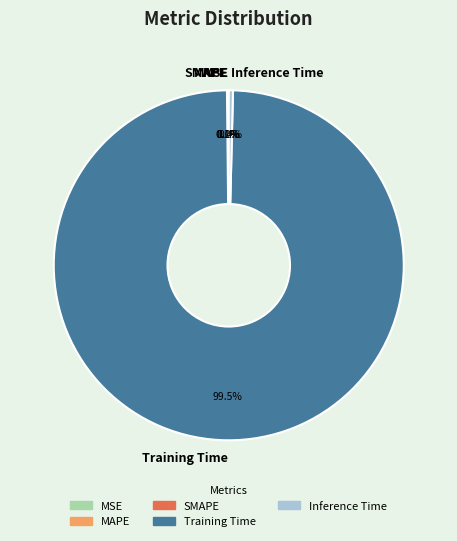

Which category has the biggest portion of the pie?

Training Time